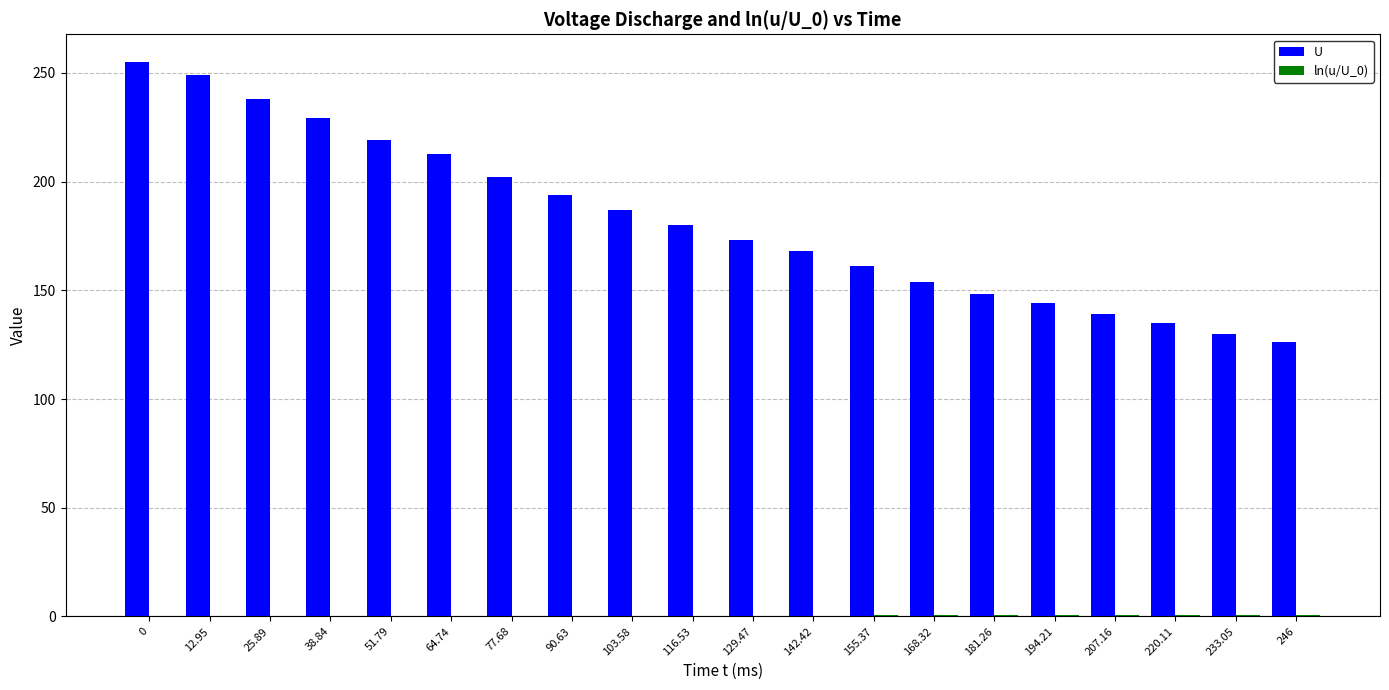

Which series changed the most between 38.84 and 220.11?

U